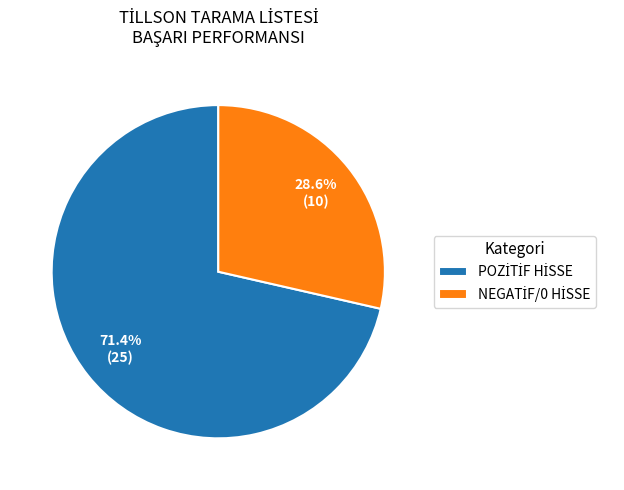

Count the number of slices in the pie.

2